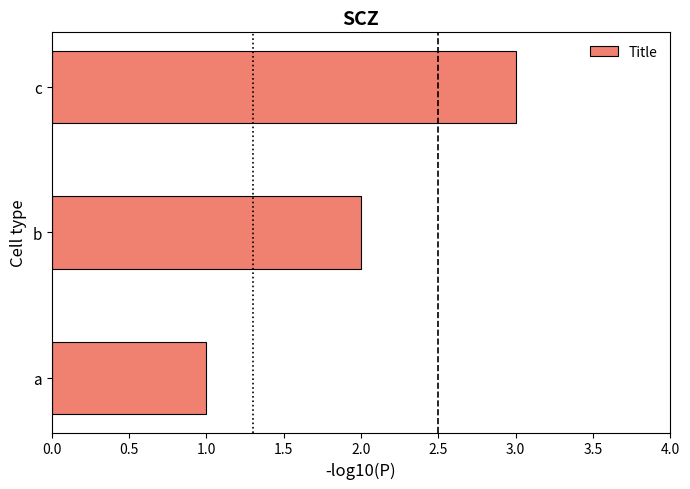

How many values are between 1 and 3?

3